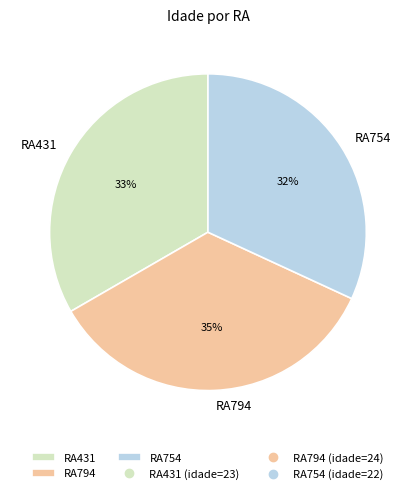

Is there a majority slice in this chart?

No